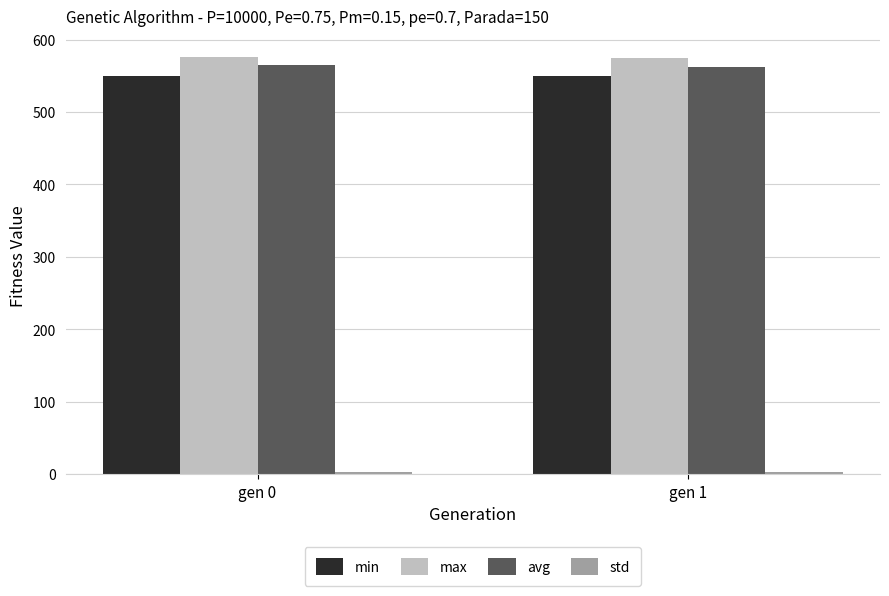

What is the sum of all min values?

1099.6